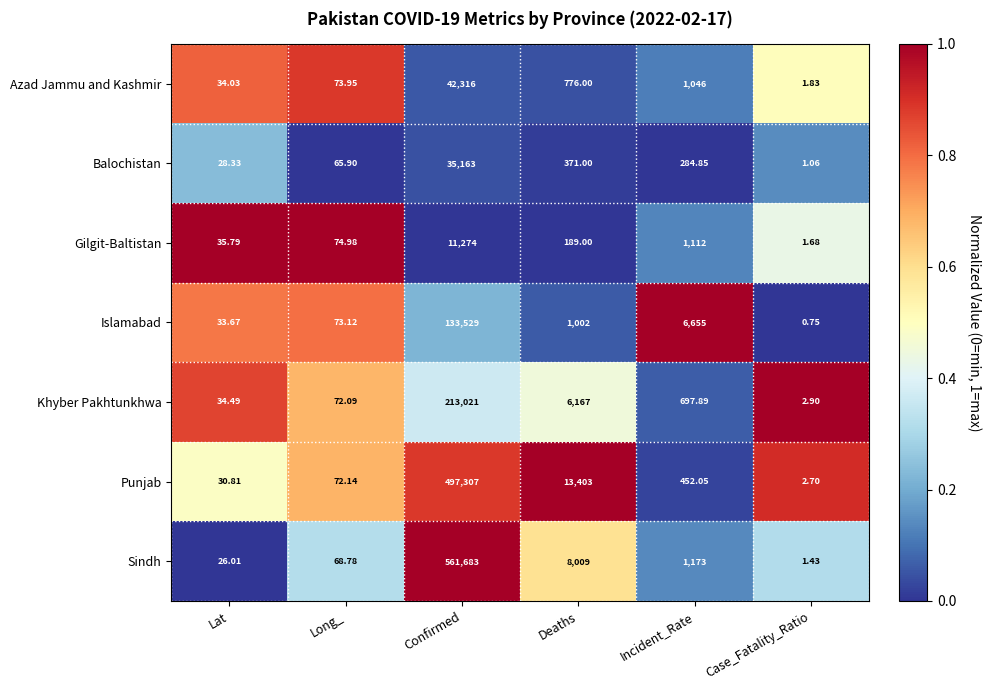

Which category has the lowest value across all series?

Case_Fatality_Ratio